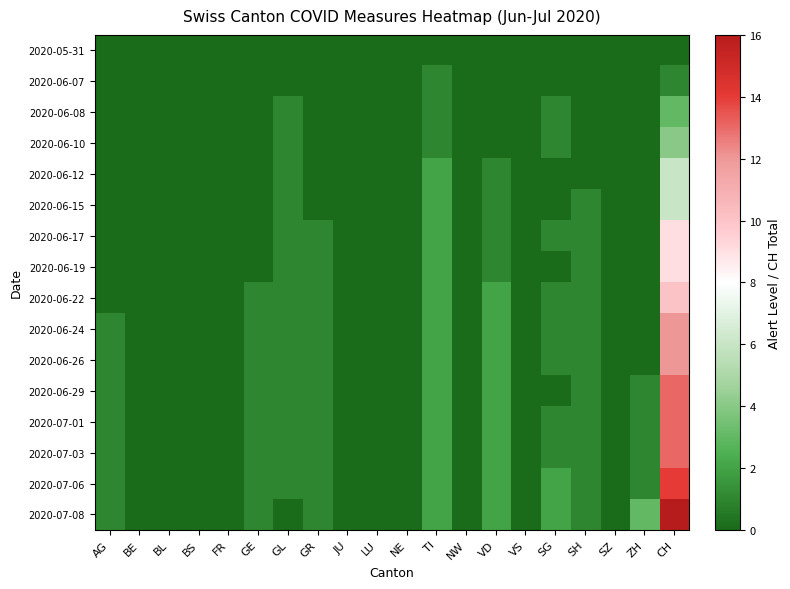

At how many categories does at least one series exceed 5?

1